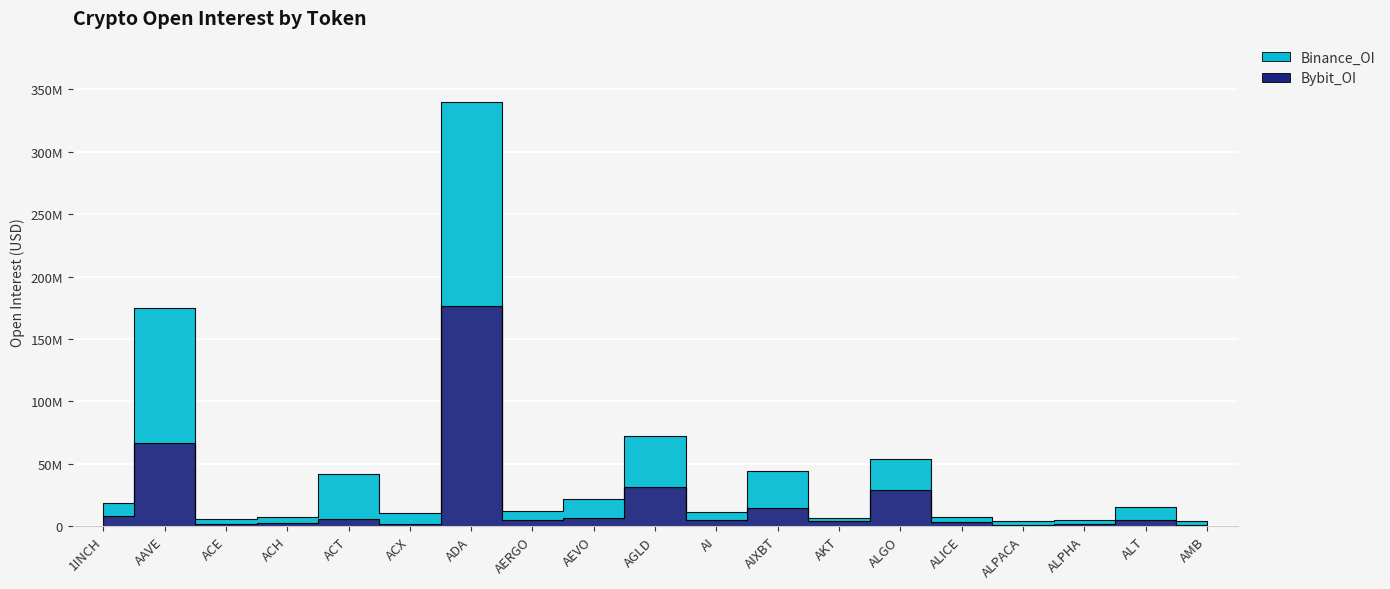

At which label does Binance_OI reach its peak?

ADA